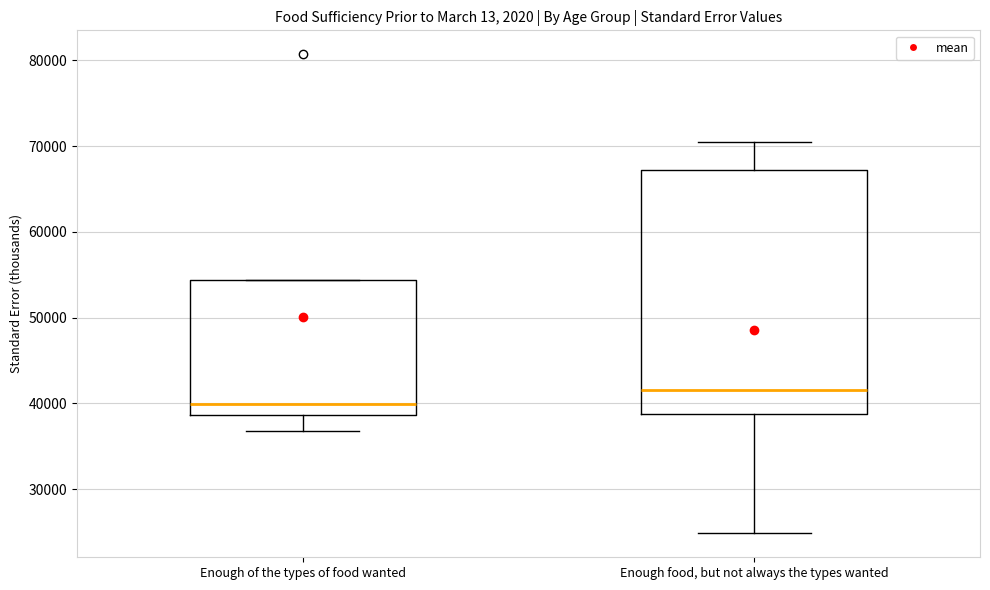

Which box has the highest median line?

Enough food, but not always the types wanted